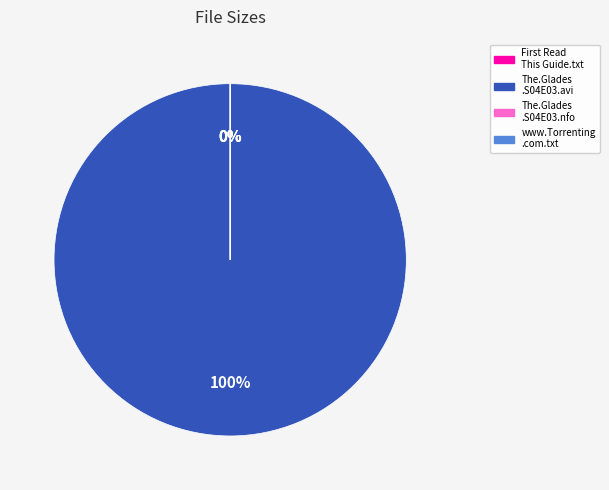

True or false: The.Glades.S04E03.HDTV.XviD-AFG.avi accounts for 100% of the total.

True